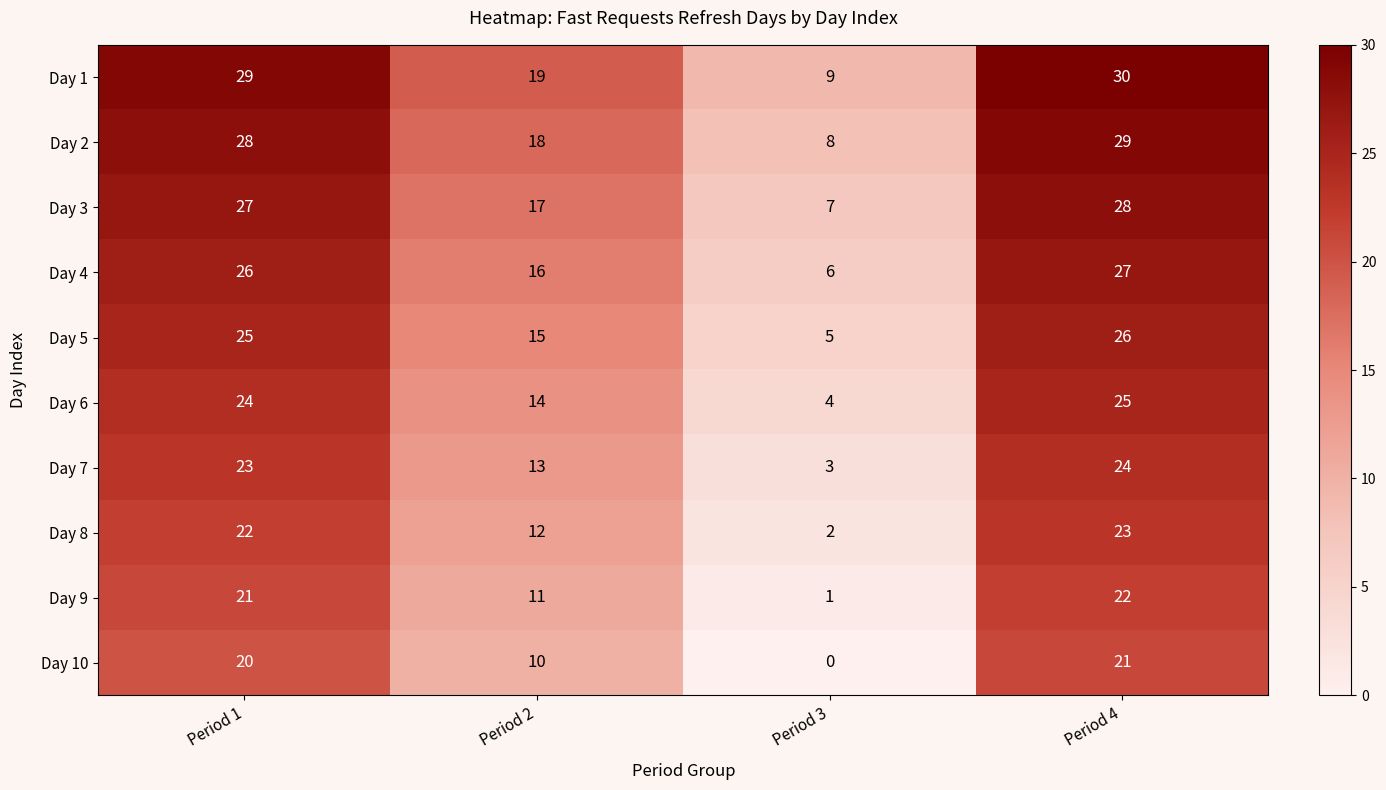

What value does the Day 2 series have at Period 3, to the nearest 5?

10